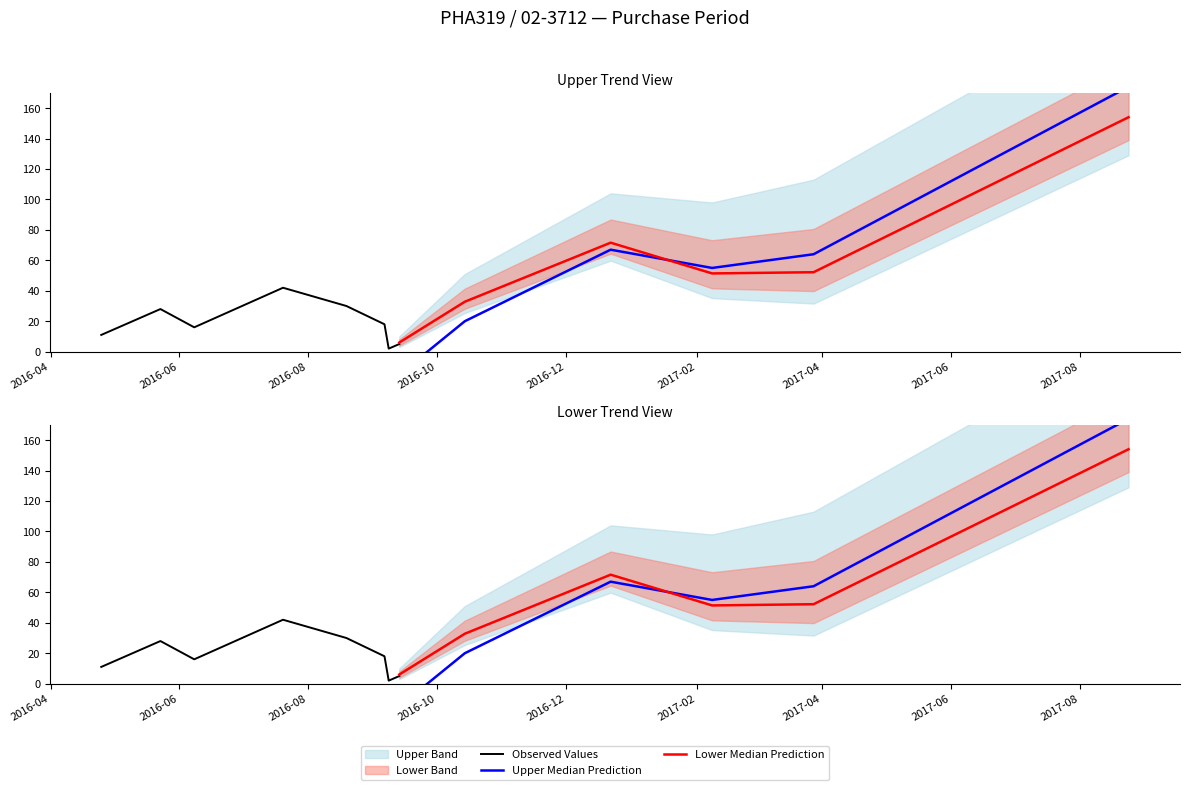

What is the ratio of the value at 2017-02-08 to the value at 2016-07-20?

1.1